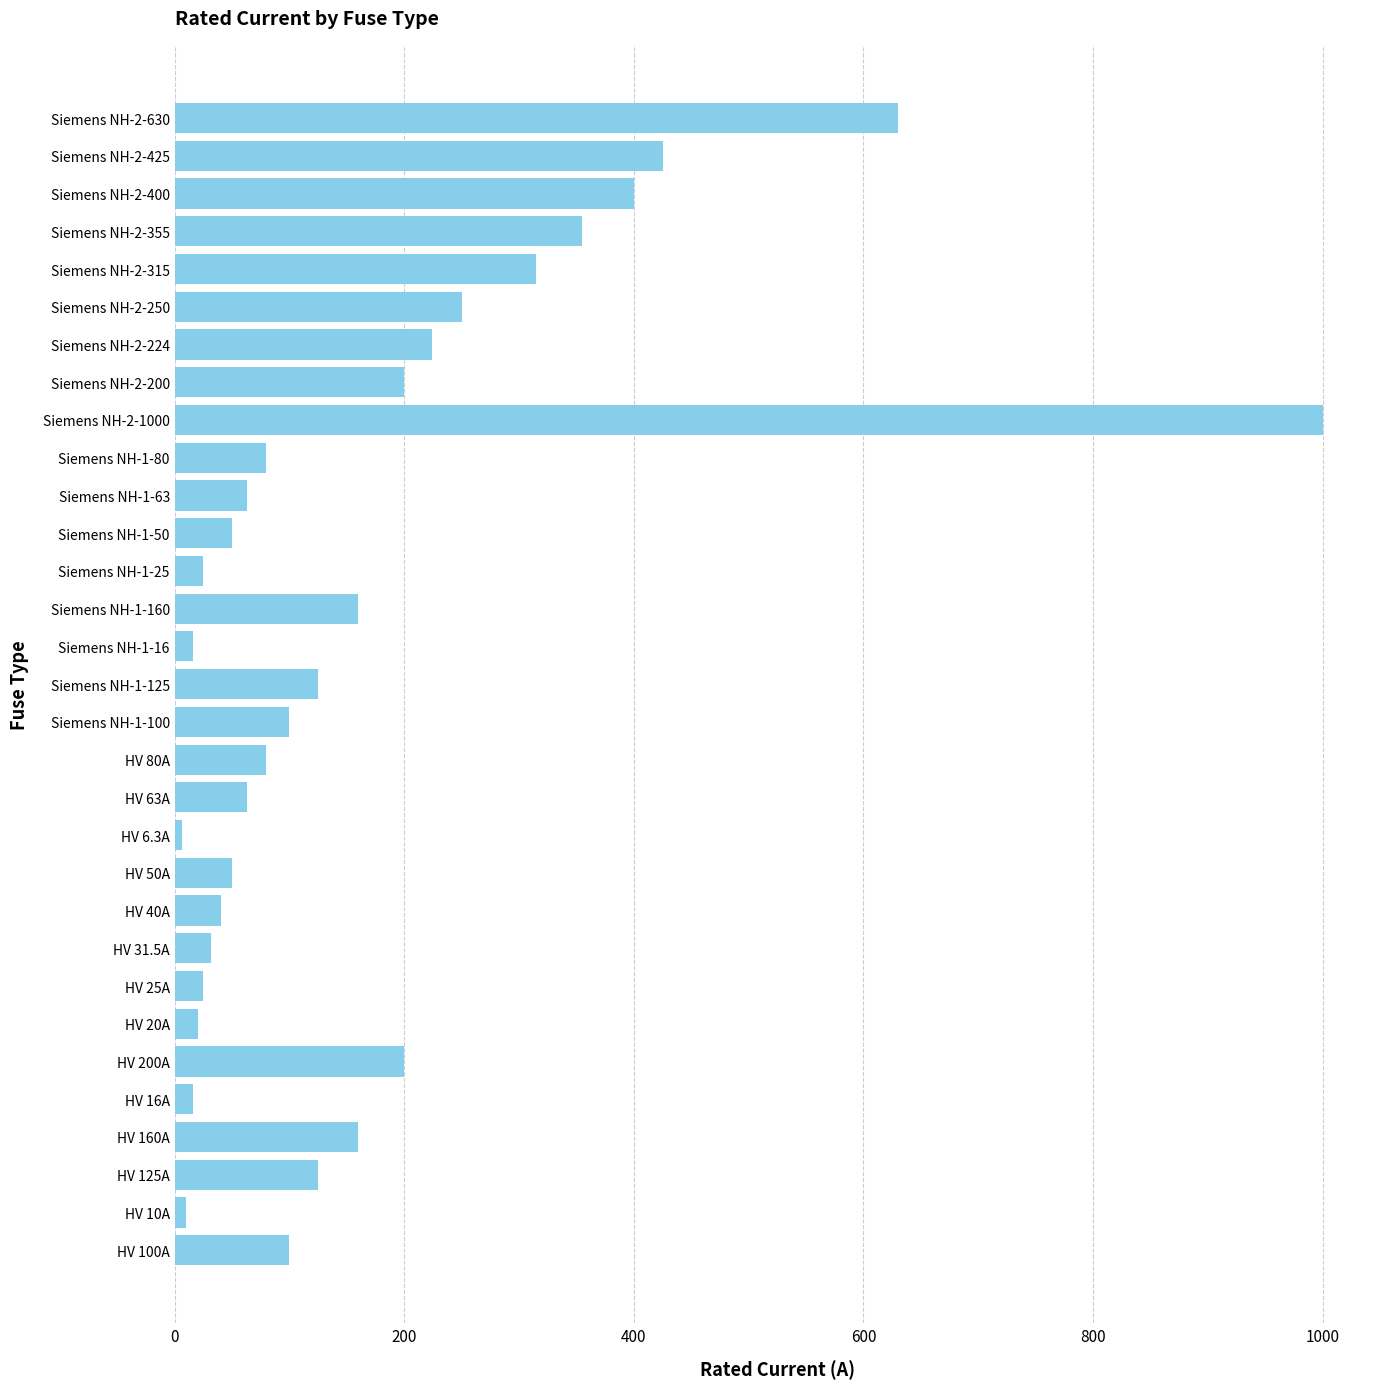

The value at HV 25A is 25.0. True or false?

True